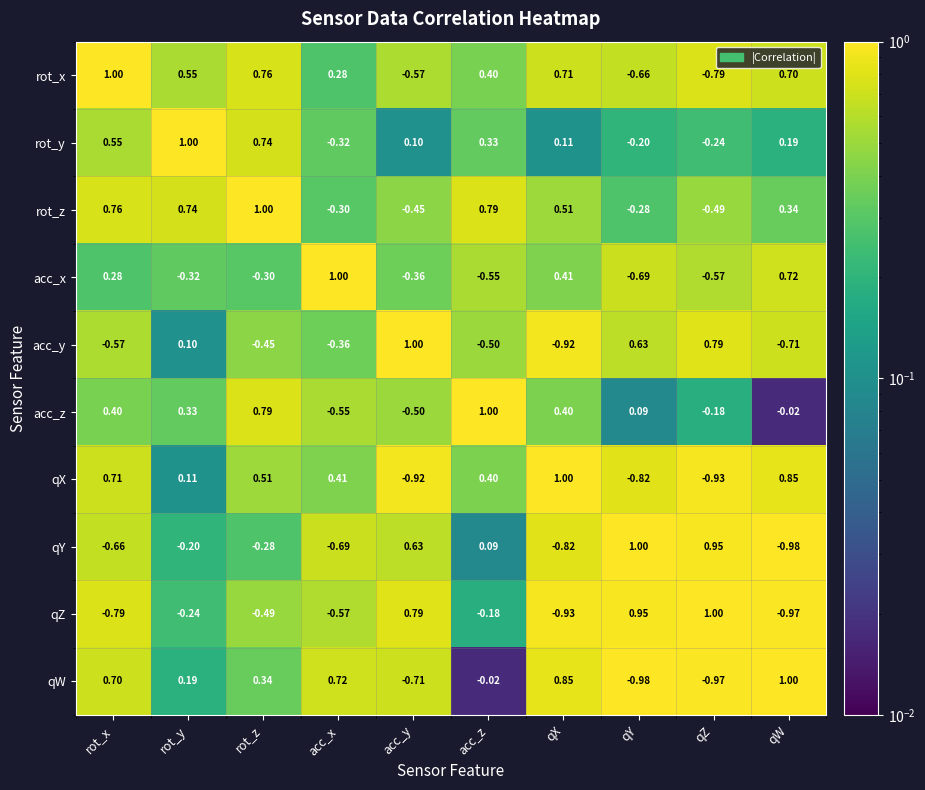

Rank the categories by qY value from highest to lowest.

qY, qZ, acc_y, acc_z, rot_y, rot_z, rot_x, acc_x, qX, qW